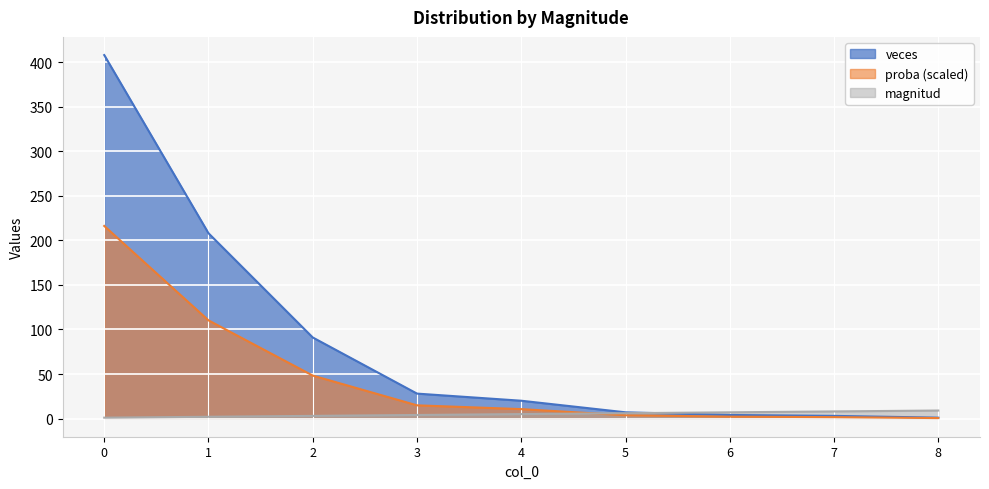

What value does the proba series have at 0?

216.2